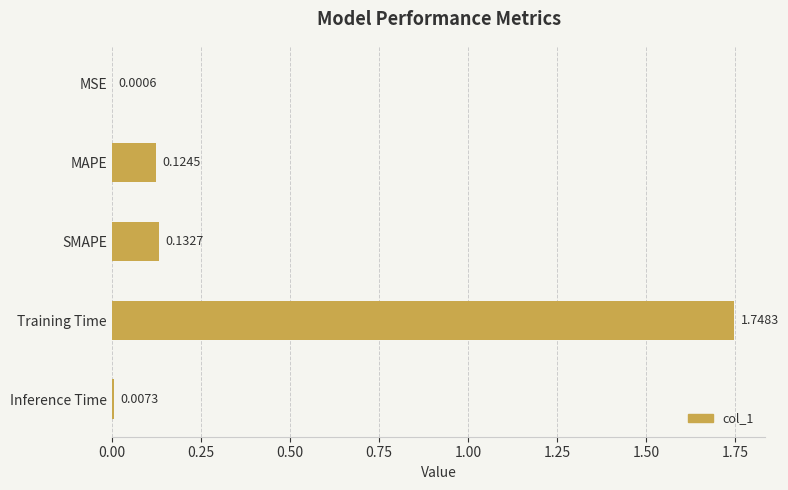

What is the sum of all values?

2.0